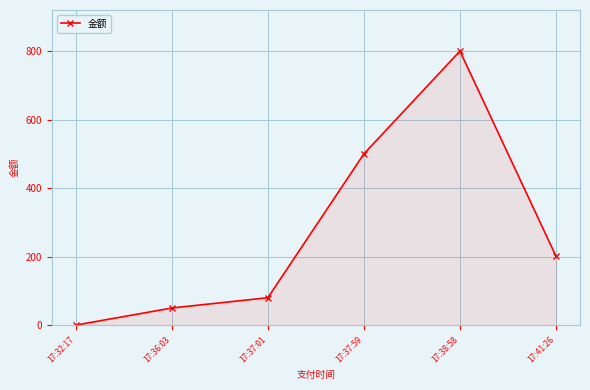

How many lines are shown in the chart?

1